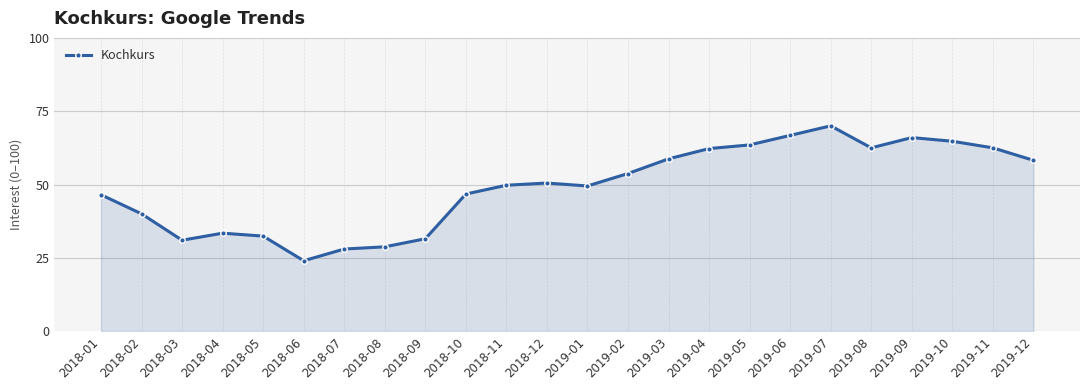

Between 2018-04 and 2018-10, which is larger?

2018-10